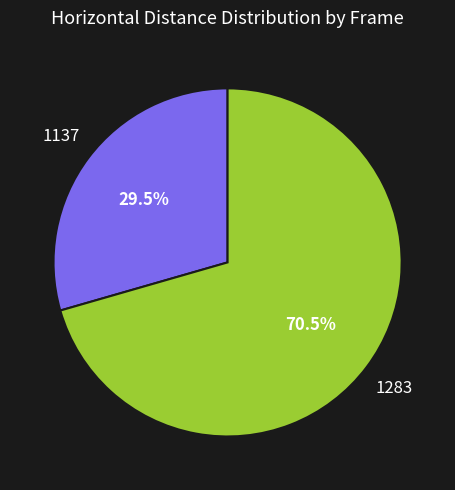

Approximately how many times larger is the value at 1283 compared to 1137?

2.4